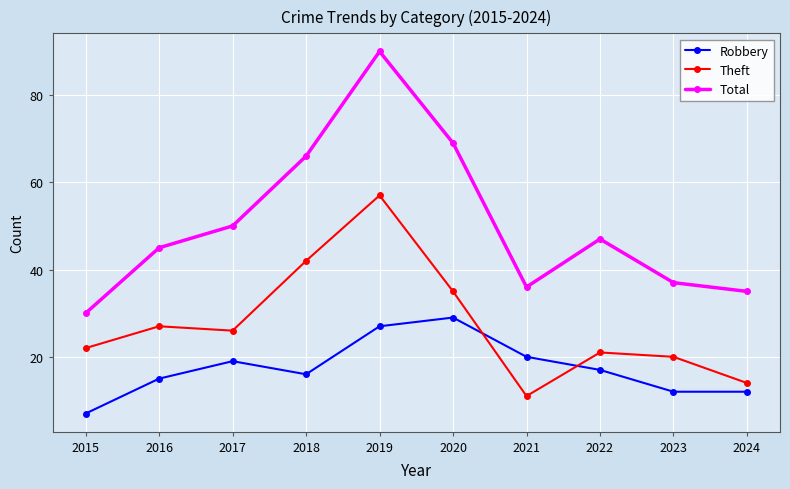

How many distinct data groups are displayed?

3